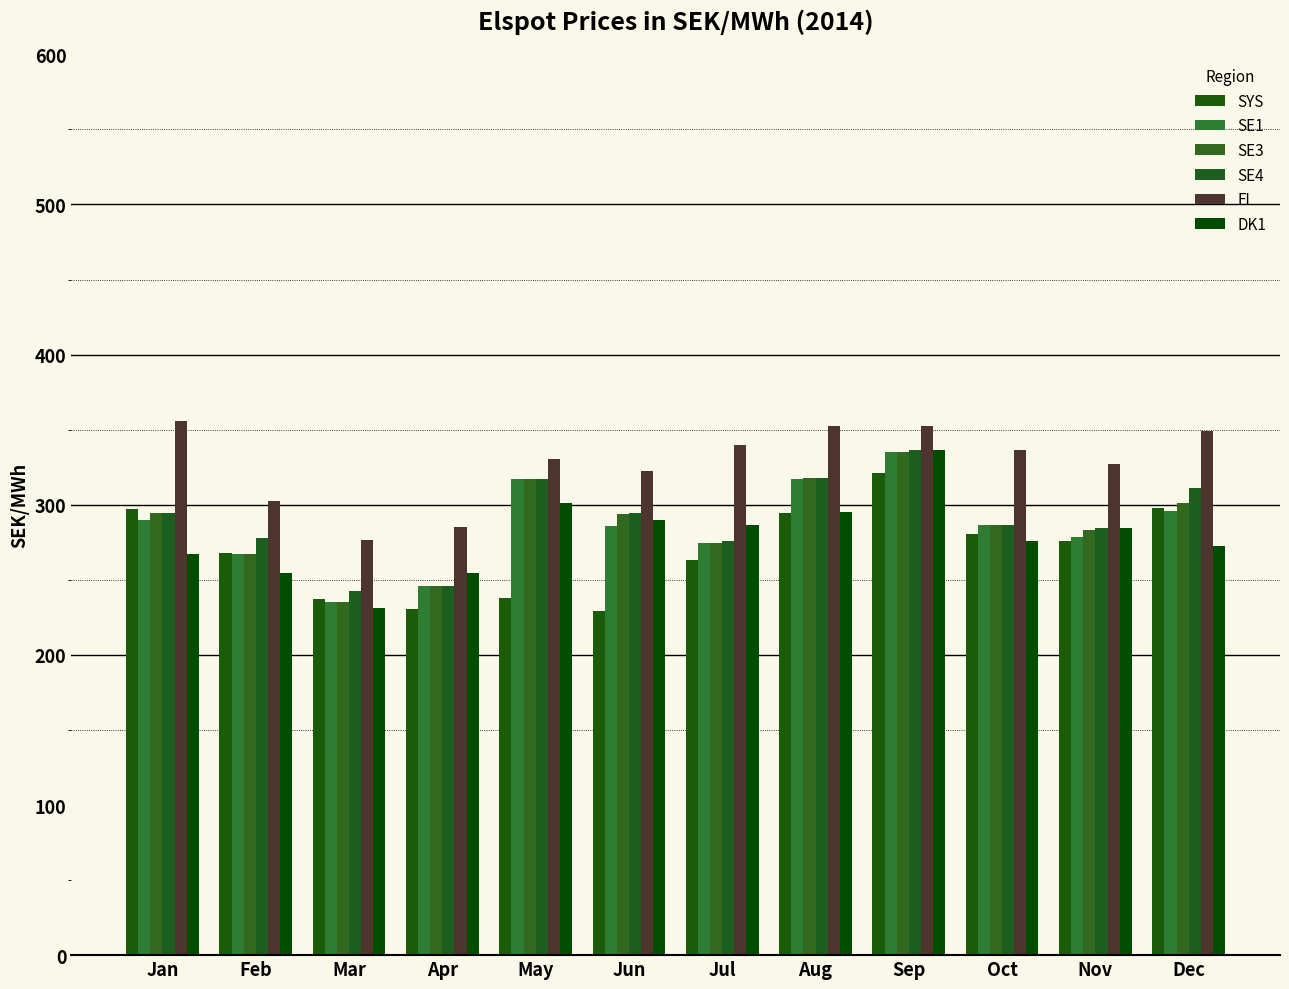

How many values in the SE1 series exceed 286?

7